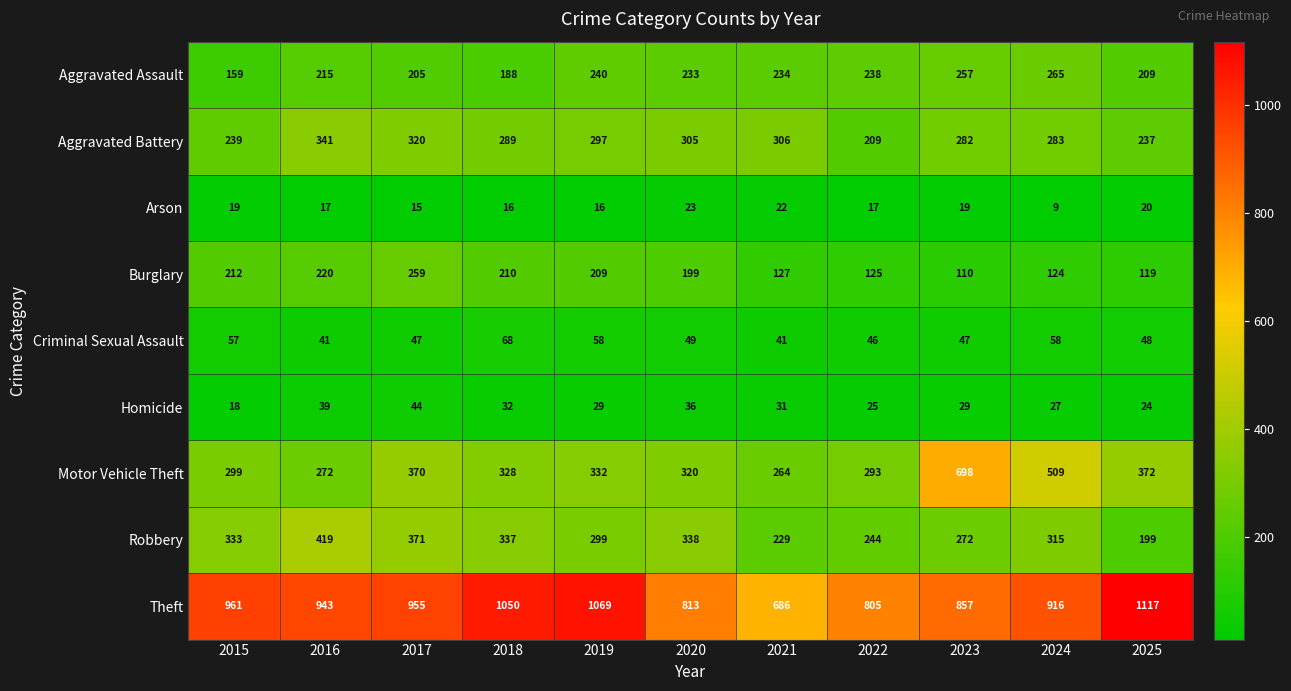

What is the difference between the highest and lowest values at 2019?

1053